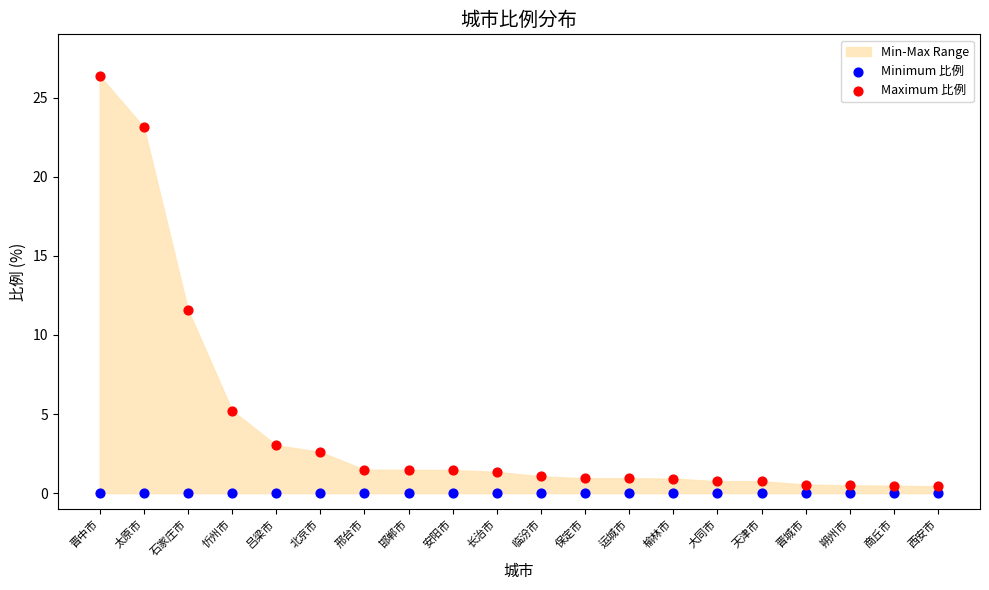

In the Maximum 比例 series, what Y value is closest to 13?

11.6